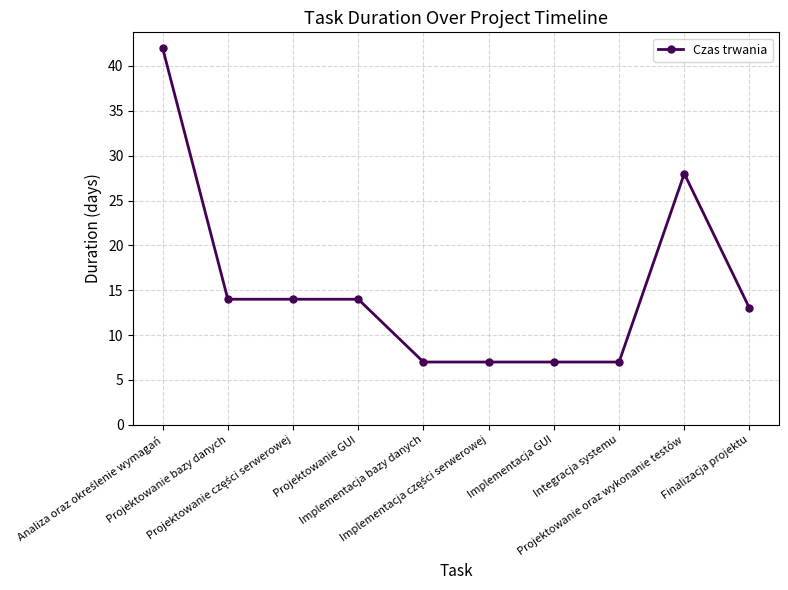

What is the sum of all values?

153